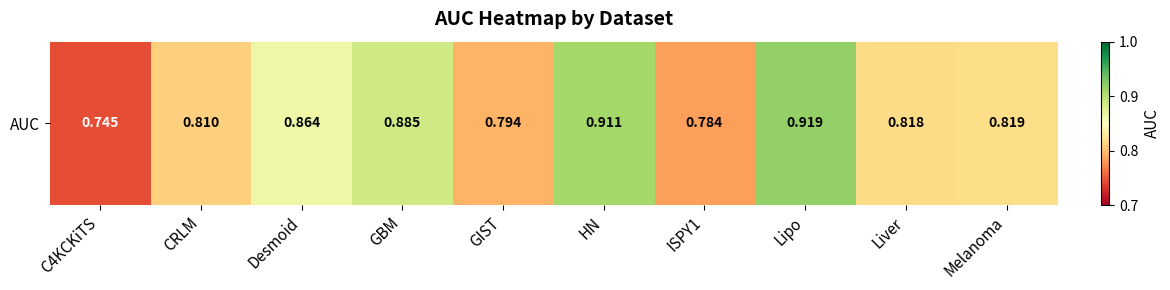

Rank the categories by value from lowest to highest.

C4KCKiTS, ISPY1, GIST, CRLM, Liver, Melanoma, Desmoid, GBM, HN, Lipo